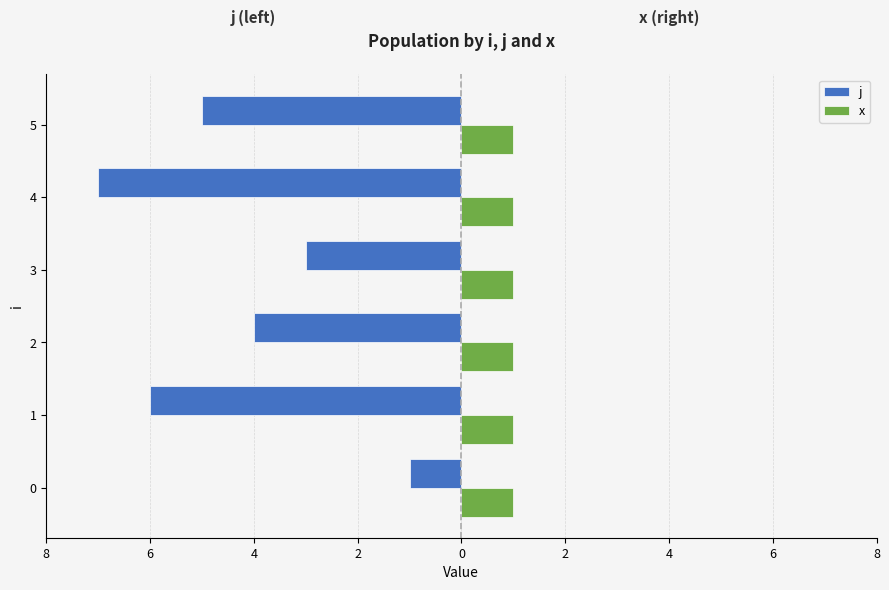

How many j values are between -6 and -3?

4